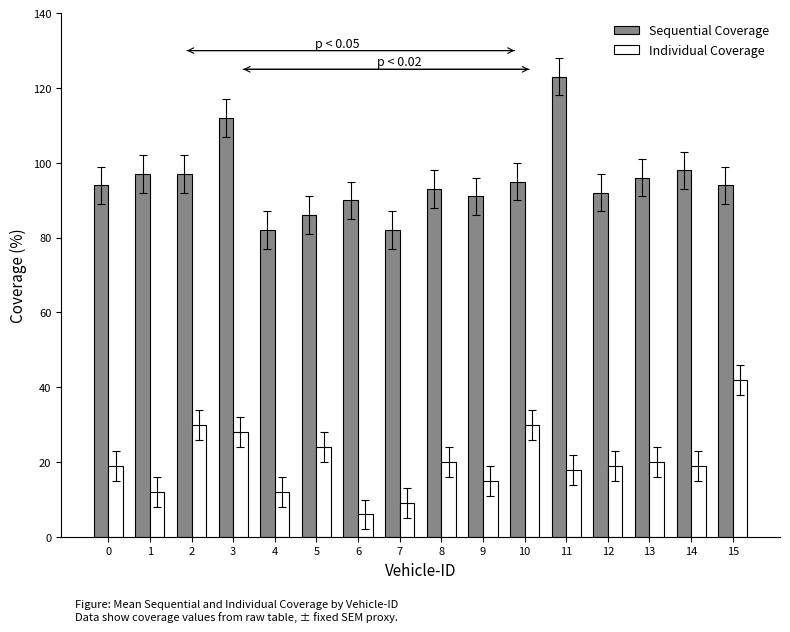

Reading right to left, list all the values displayed in this chart.

Sequential Coverage: 94	98	96	92	123	95	91	93	82	90	86	82	112	97	97	94
Individual Coverage: 42	19	20	19	18	30	15	20	9	6	24	12	28	30	12	19